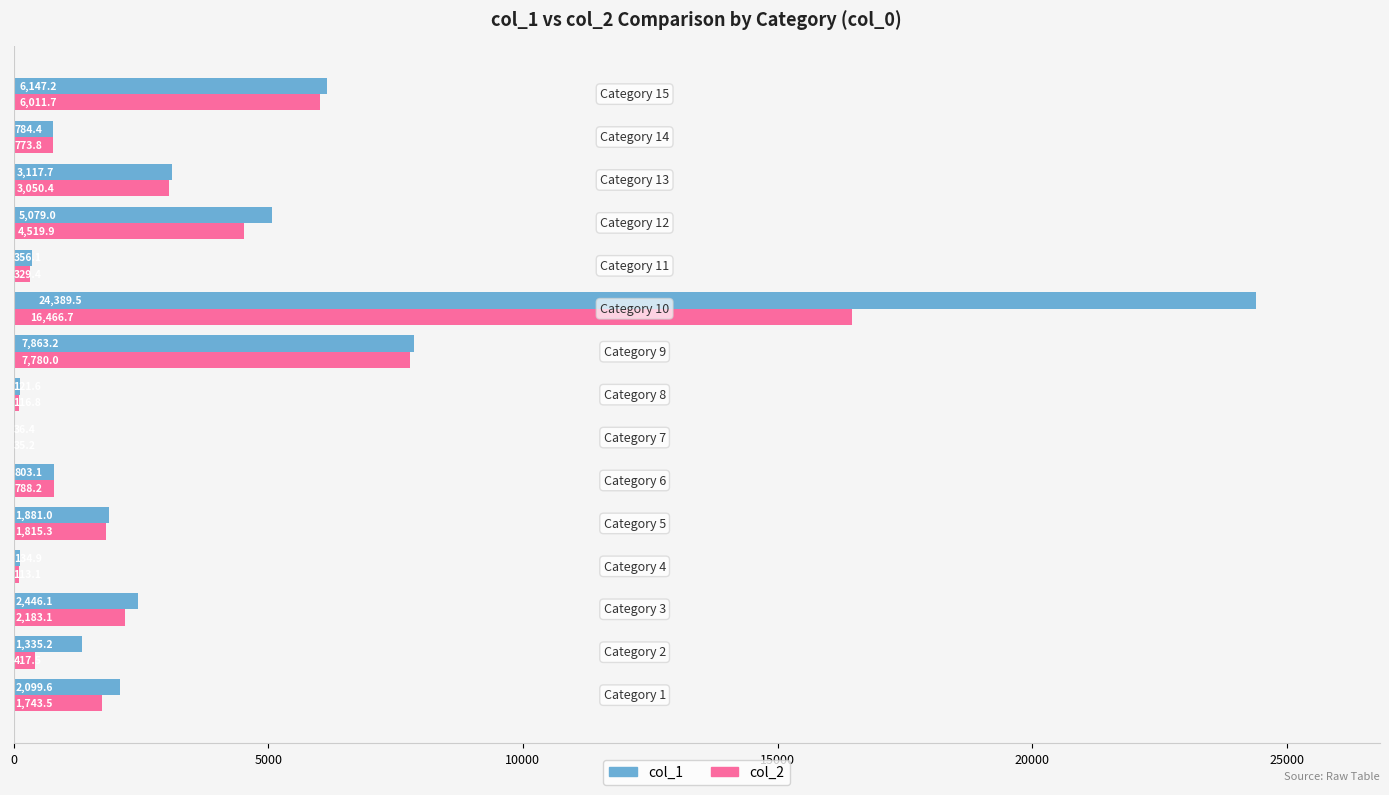

Which series has the largest total across all categories?

col_1